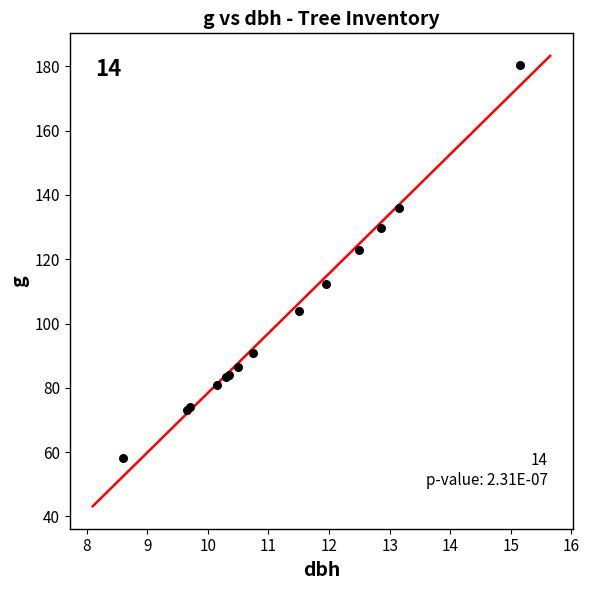

What Y value in the scatter plot is closest to 119?

122.7